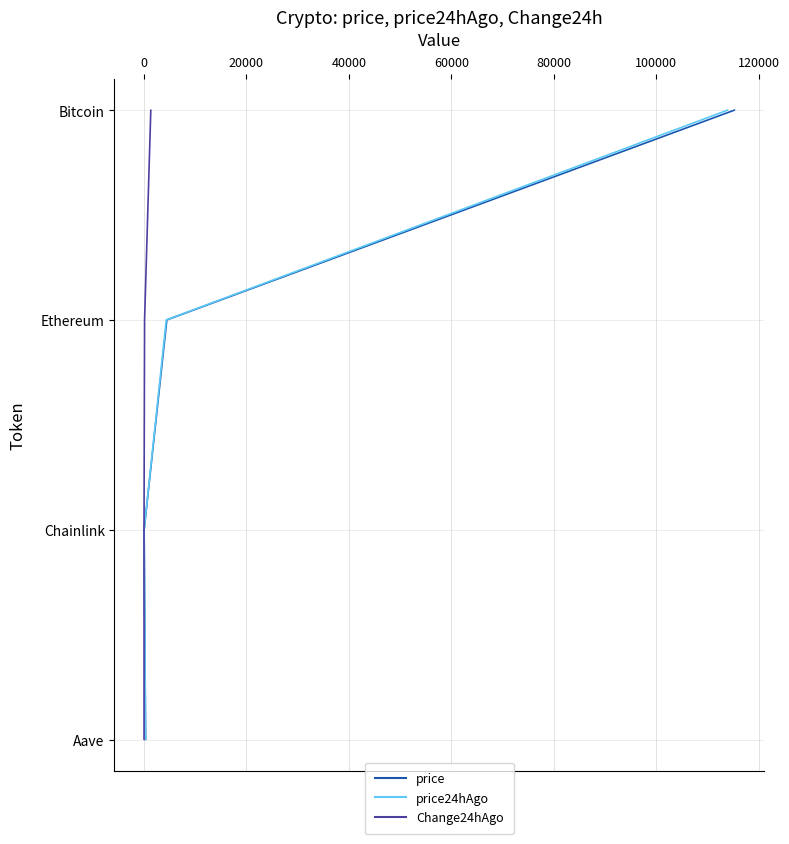

True or false: Change24hAgo and price24hAgo cross at least once.

False